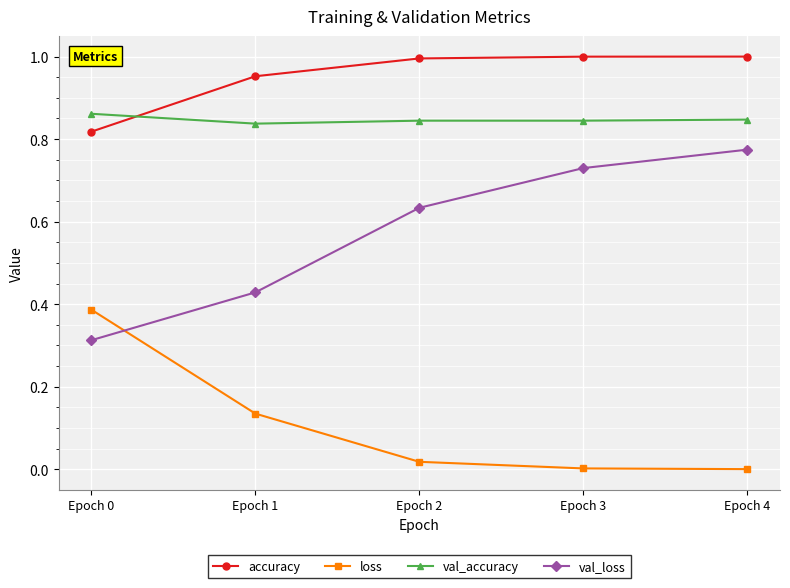

What is the difference between the maximum and minimum values in the accuracy series?

0.2